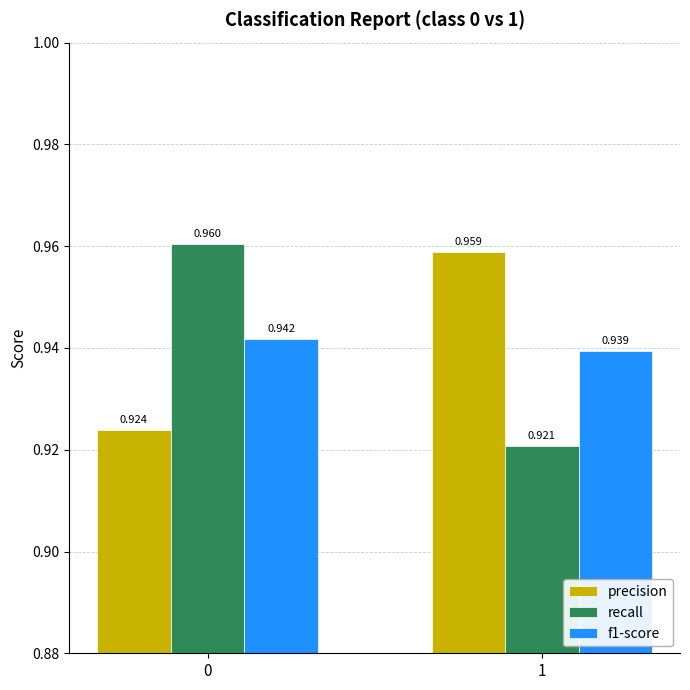

Which series has the largest range (max minus min)?

recall